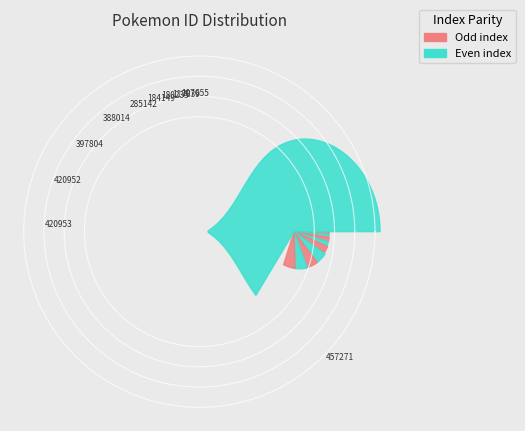

The 285142 slice represents 1% of the pie. True or false?

False